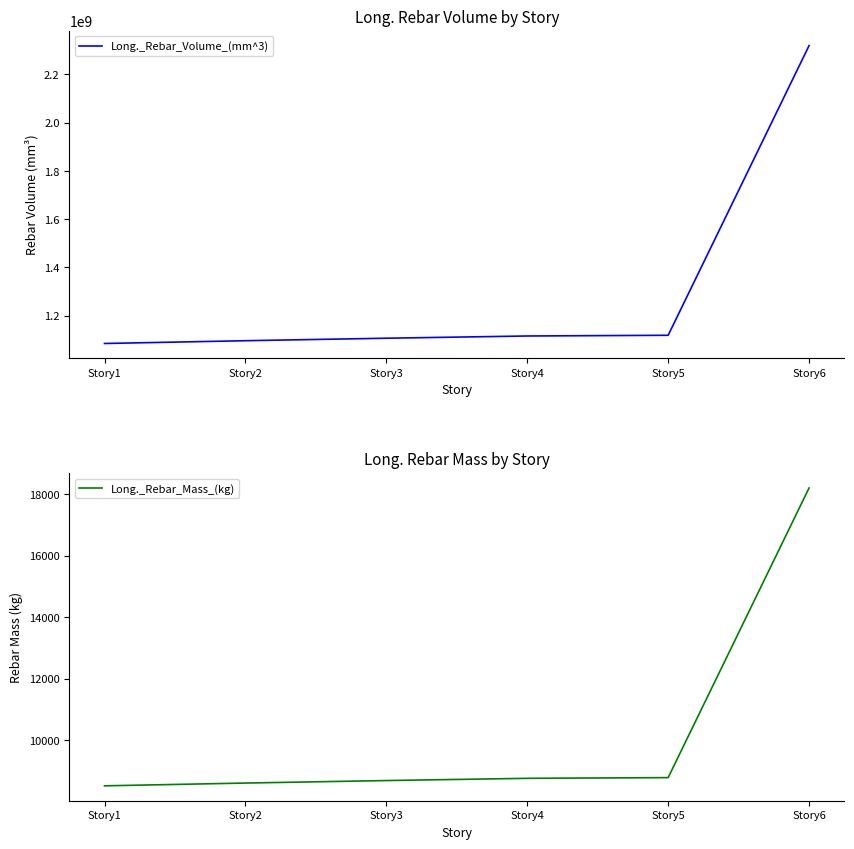

List the series in order of their peak value, highest first.

Long._Rebar_Volume_(mm^3), Long._Rebar_Mass_(kg)